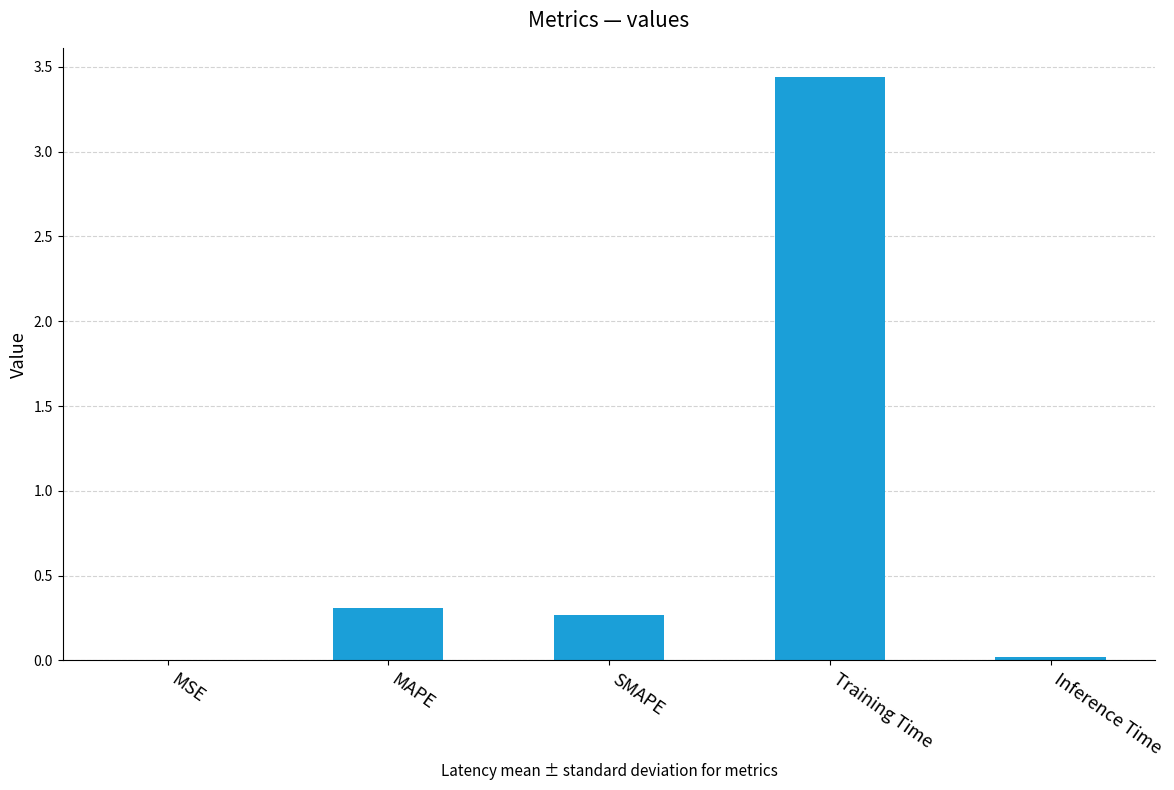

What is the sum of all values?

4.0